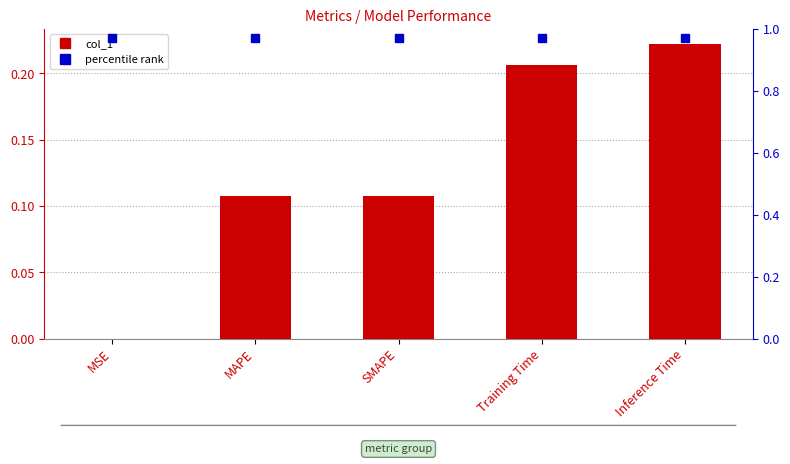

What is the label of the 5th bar from the left?

Inference Time